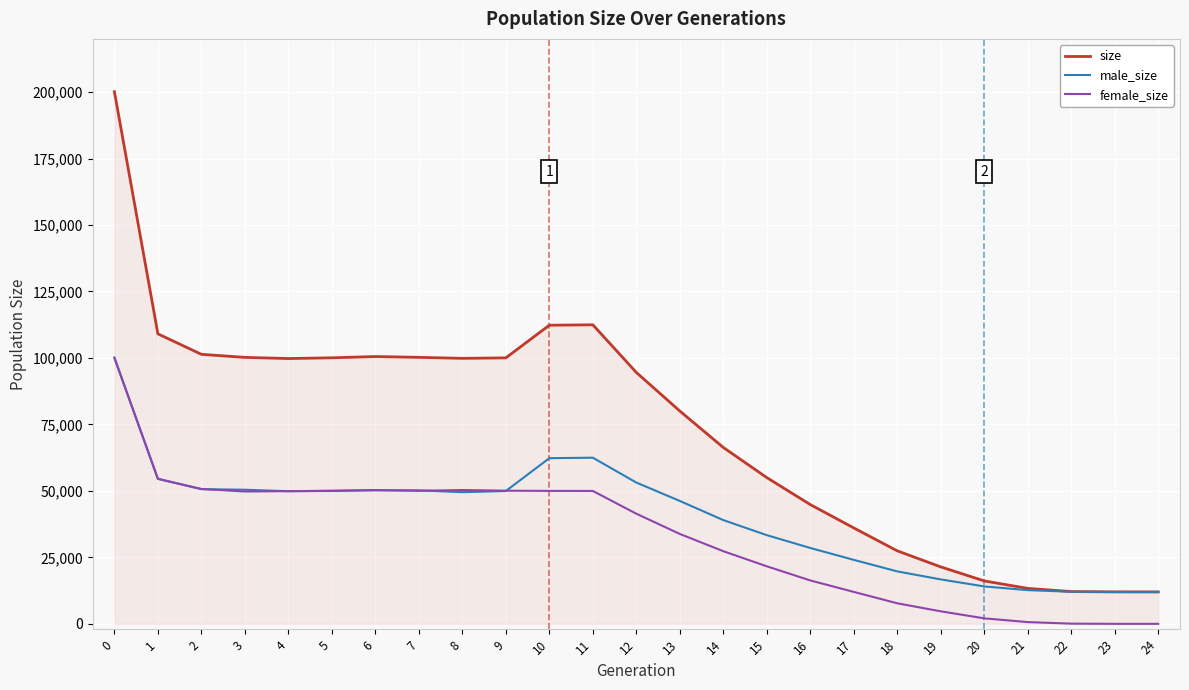

How many lines are shown in the chart?

3